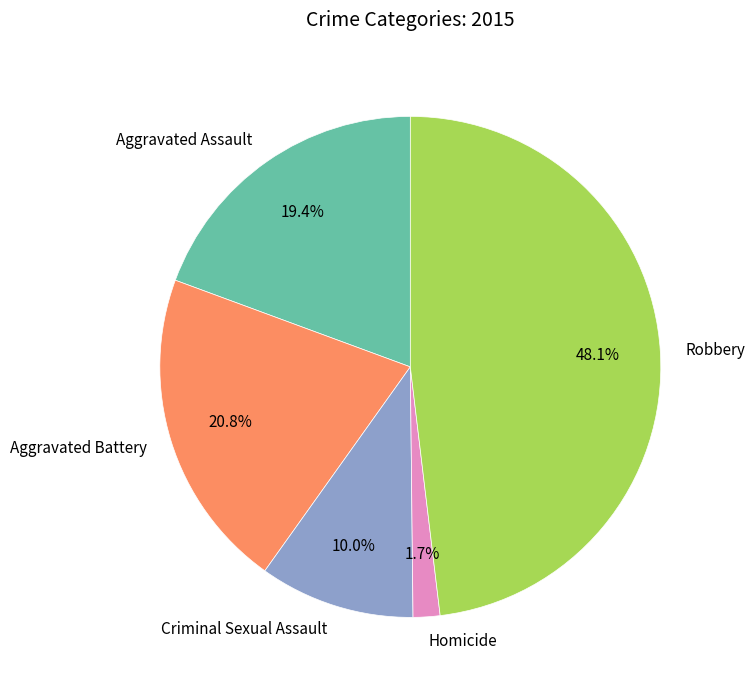

The Criminal Sexual Assault slice represents 10% of the pie. True or false?

True